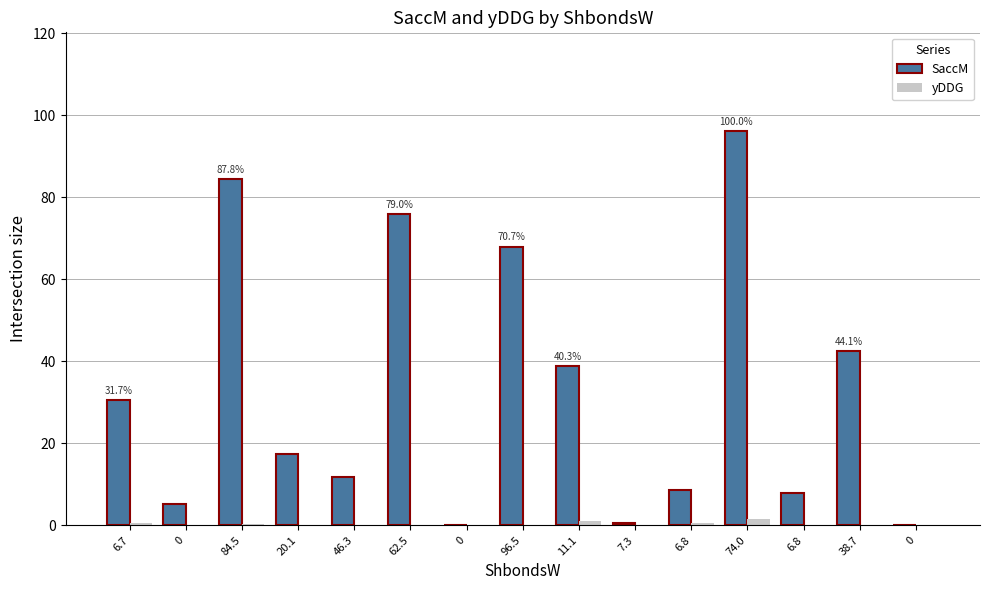

Reading right to left, what are all the values shown in this chart?

SaccM: 0.0	42.4	7.9	96.2	8.6	0.6	38.8	68.0	0.0	76.0	11.8	17.3	84.5	5.2	30.5
yDDG: -5.1	0.0	-1.5	1.6	0.5	0.0	1.1	-8.7	-2.4	-0.8	0.1	-3.0	0.3	-5.0	0.5